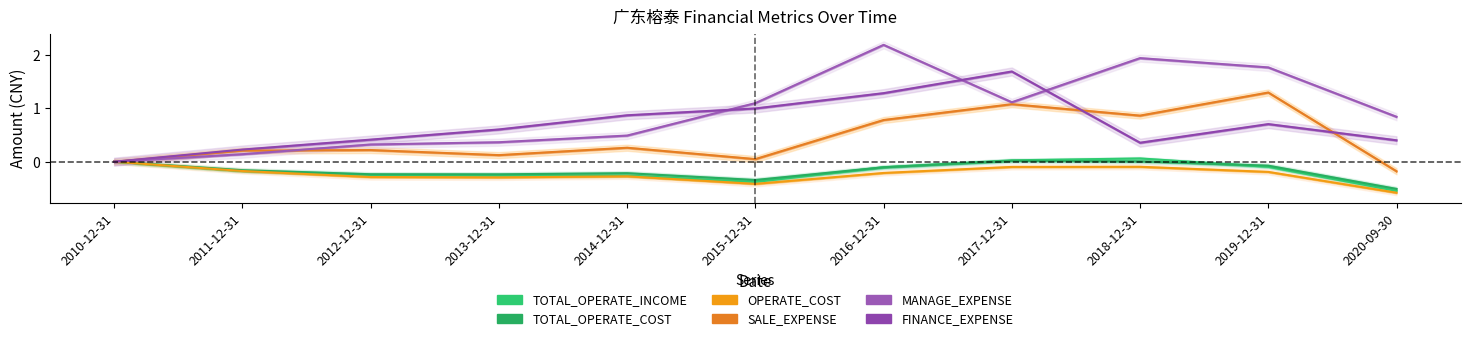

How many interior local valleys does the OPERATE_COST series have?

2